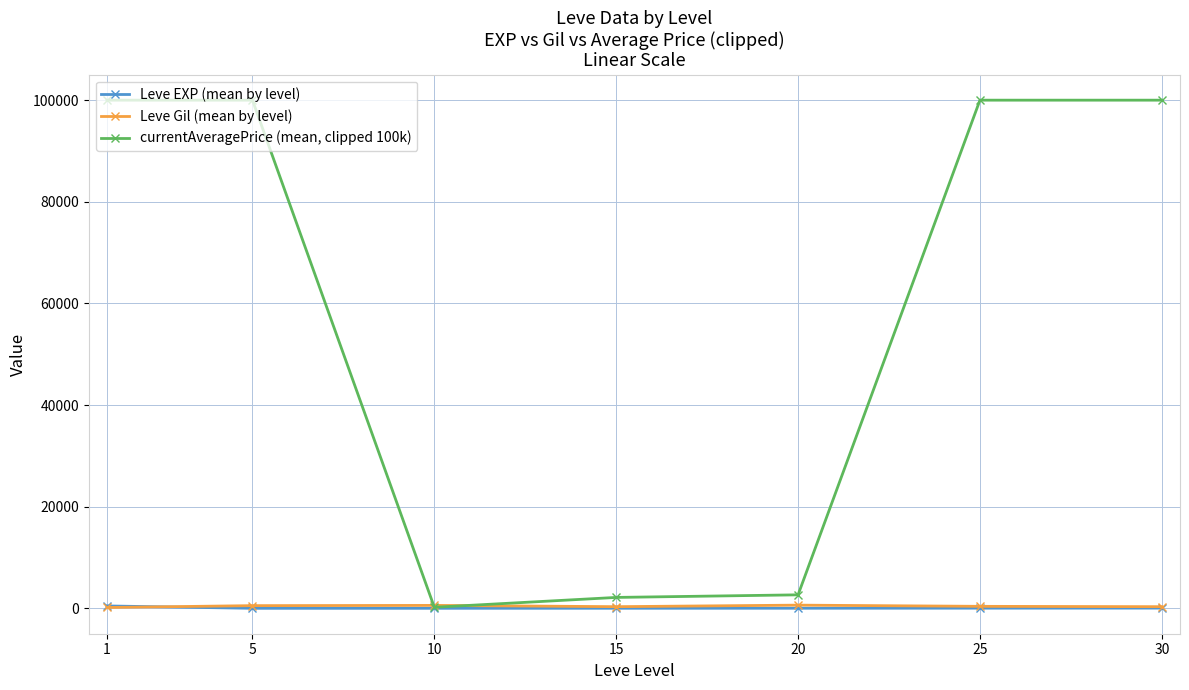

Which series has the widest spread of values?

currentAveragePrice (mean, clipped 100k)